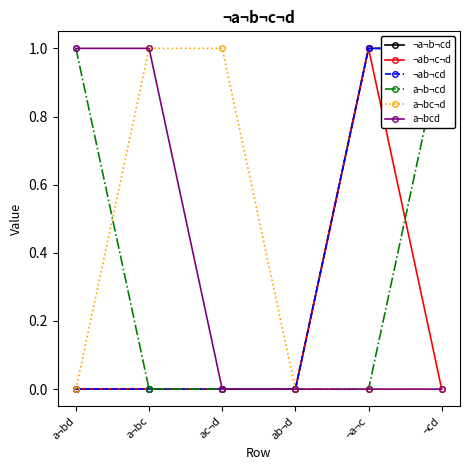

What is the label of the 4th point from the right?

ac¬d